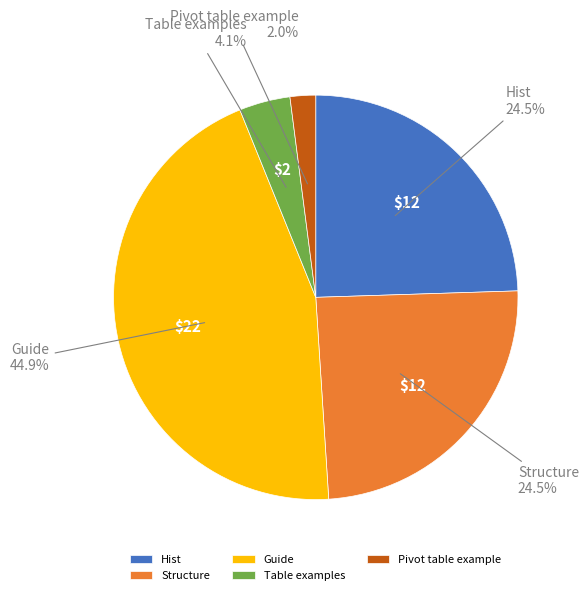

To the nearest percent, what is the average slice percentage?

20%